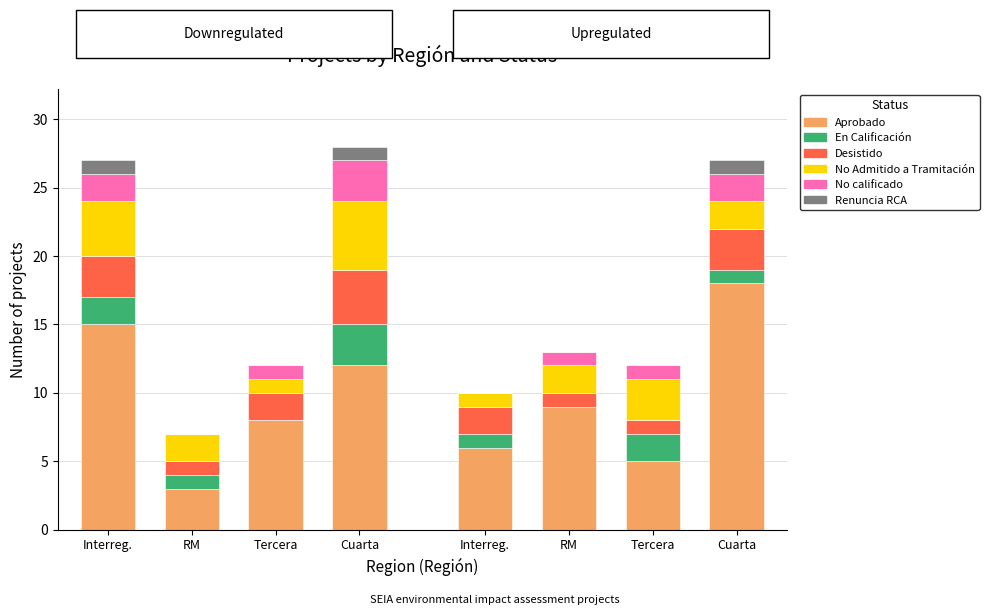

What is the label of the 4th bar from the right?

Interreg.